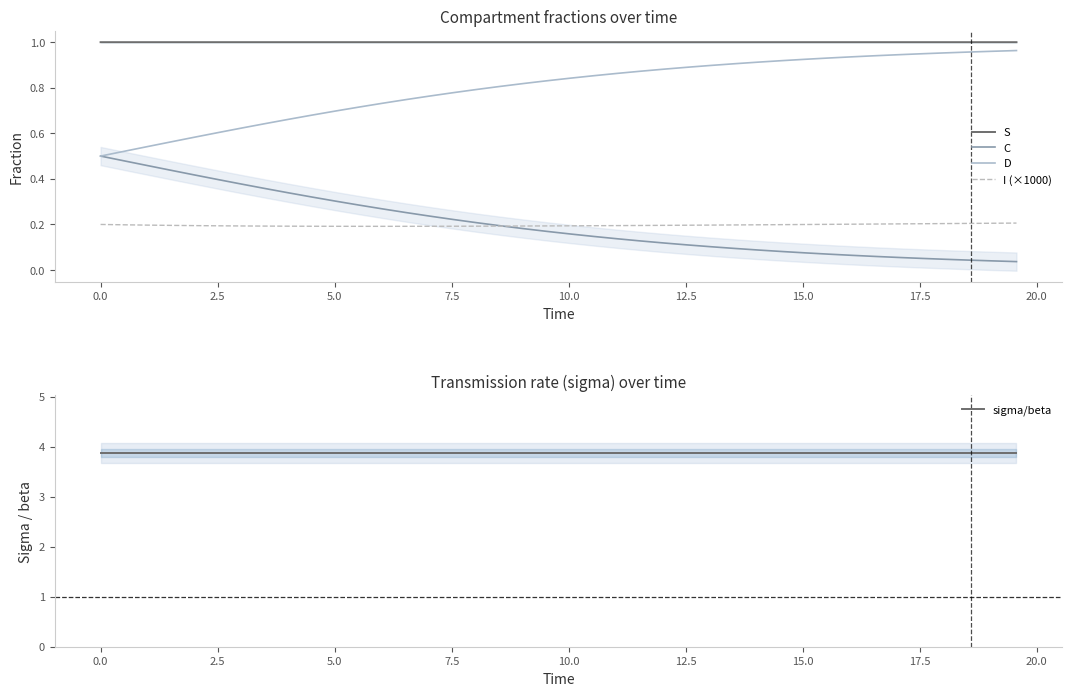

True or false: D and I (×1000) intersect in this chart.

False